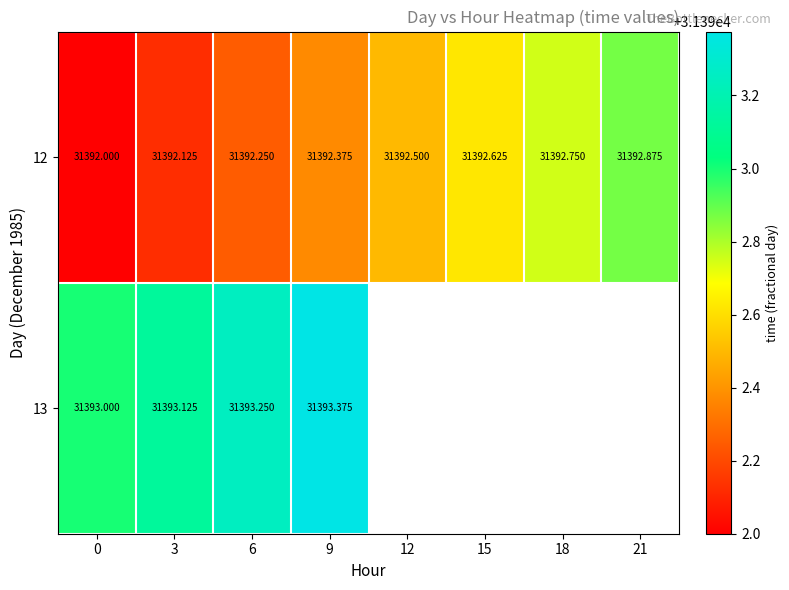

Which has a higher value, 15 or 3?

15